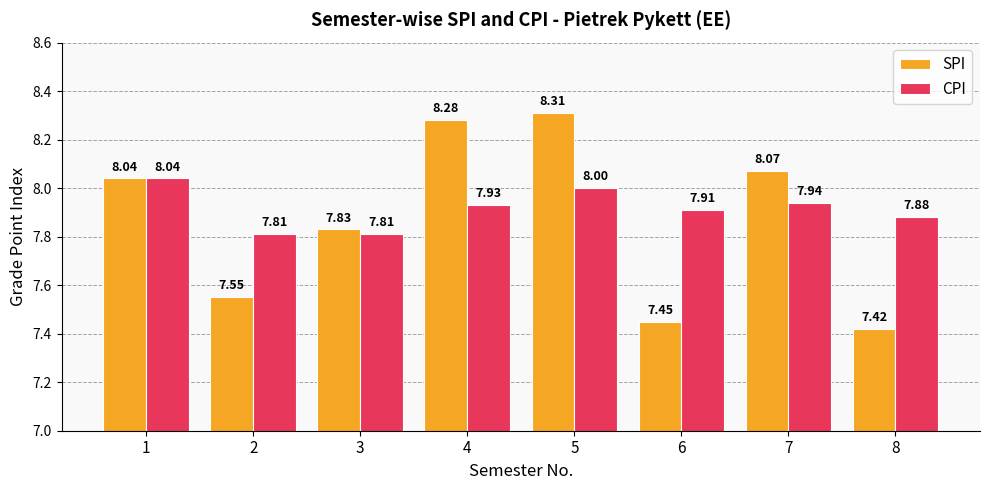

True or false: CPI has a value of 7.9 at 4.

True